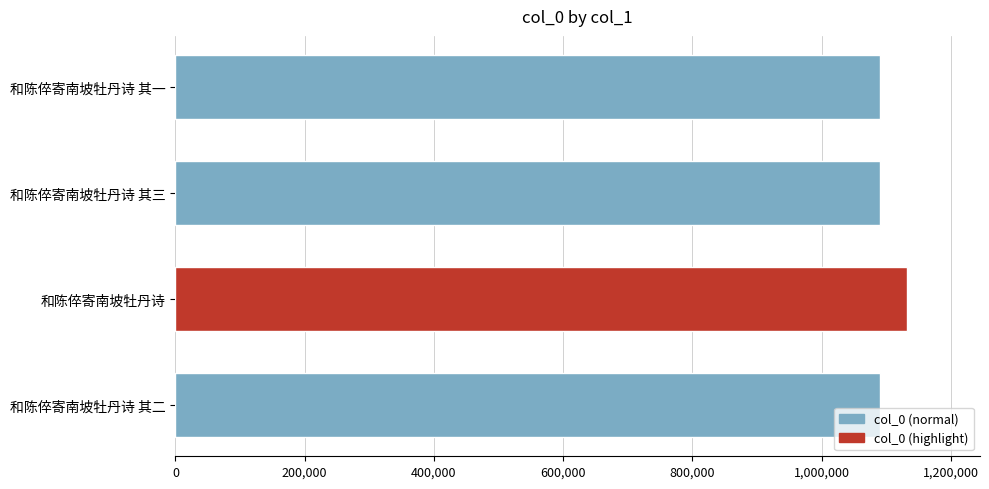

Is it true that the value at 和陈倅寄南坡牡丹诗 其三 is 1792499?

False